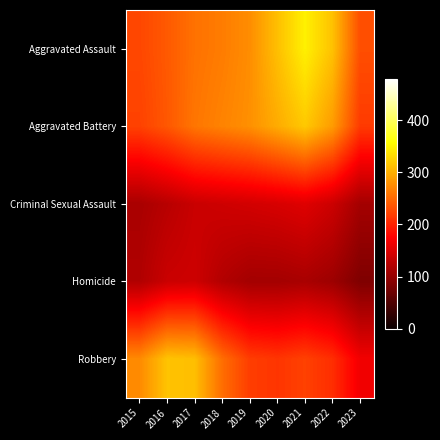

Reading right to left, transcribe all the data shown in this chart.

Aggravated Assault: 2023=230.8	2022=313.4	2021=347.1	2020=311.8	2019=276.0	2018=263.9	2017=256.2	2016=238.8	2015=225.6
Aggravated Battery: 2023=216.7	2022=286.2	2021=318.2	2020=297.8	2019=278.1	2018=268.7	2017=259.3	2016=237.6	2015=222.0
Criminal Sexual Assault: 2023=110.5	2022=138.8	2021=152.9	2020=147.3	2019=143.7	2018=140.5	2017=136.9	2016=124.7	2015=114.1
Homicide: 2023=84.3	2022=105.4	2021=114.0	2020=110.2	2019=110.1	2018=120.7	2017=140.2	2016=137.7	2015=119.4
Robbery: 2023=166.3	2022=207.6	2021=221.2	2020=213.0	2019=218.6	2018=253.0	2017=310.9	2016=314.8	2015=274.0